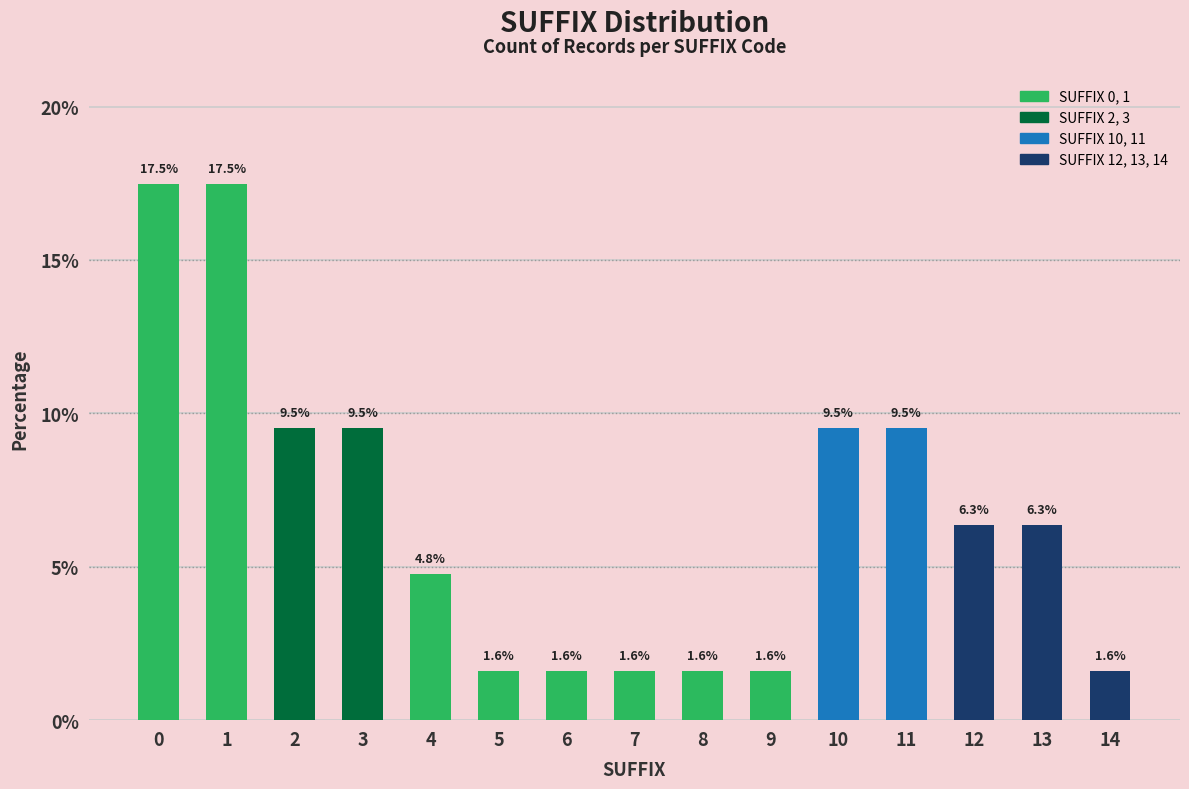

Reading left to right, list all the values displayed in this chart.

0=17.5	1=17.5	2=9.5	3=9.5	4=4.8	5=1.6	6=1.6	7=1.6	8=1.6	9=1.6	10=9.5	11=9.5	12=6.3	13=6.3	14=1.6